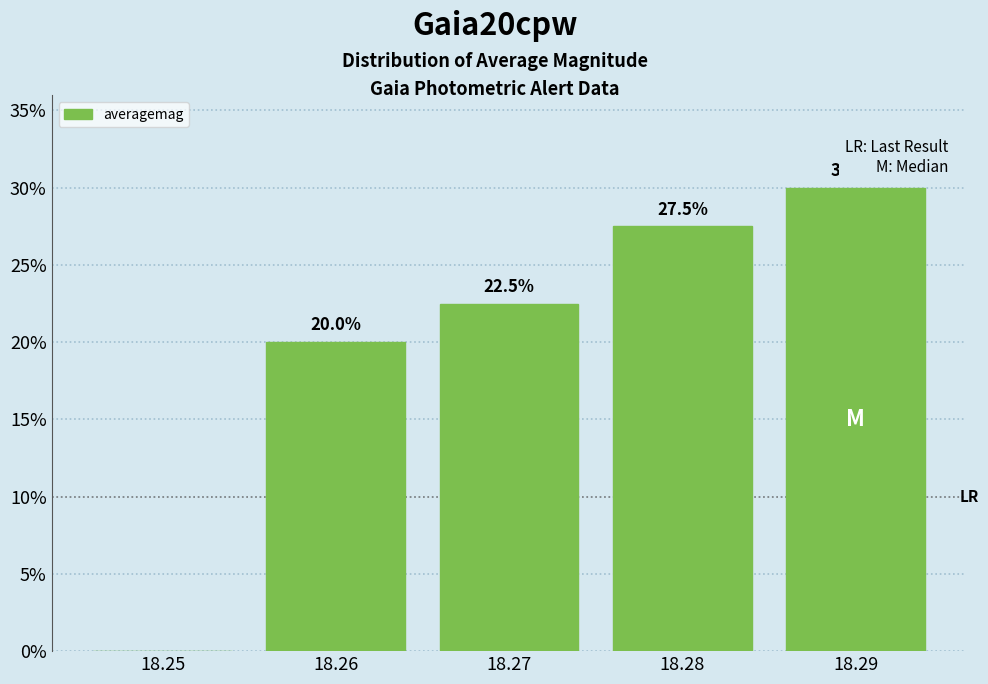

Reading left to right, list all the values displayed in this chart.

18.25=0.0	18.26=20.0	18.27=22.5	18.28=27.5	18.29=30.0